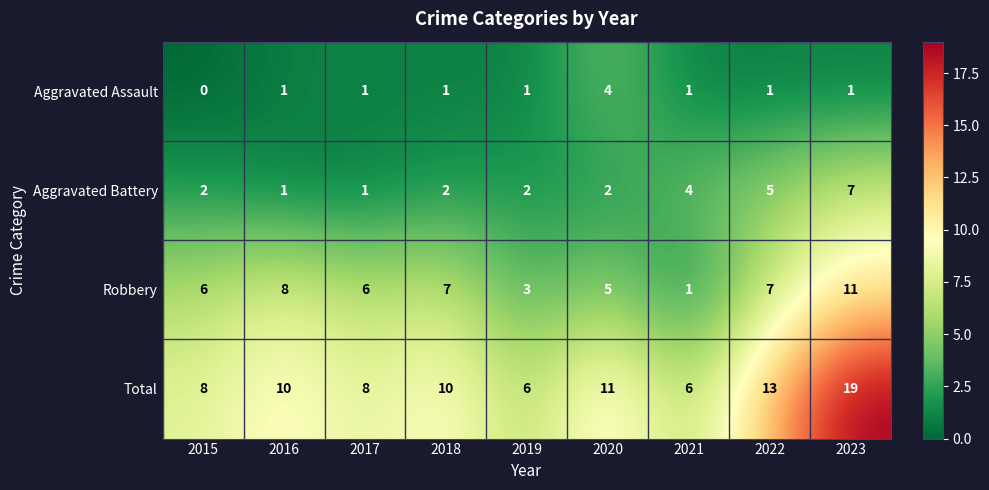

List the series in order of their overall mean, lowest first.

Aggravated Assault, Aggravated Battery, Robbery, Total